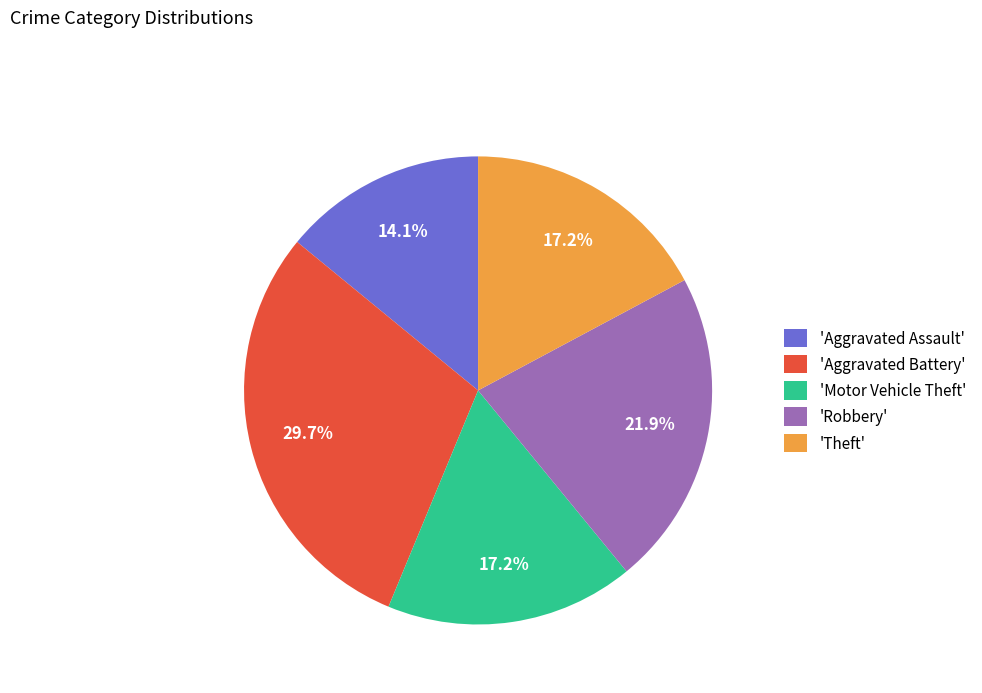

Is 'Aggravated Assault' the majority of the pie?

No